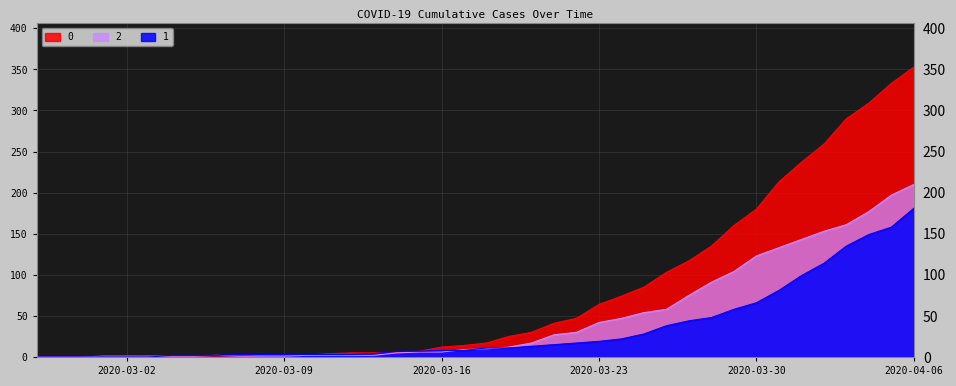

What is the maximum value for 2?

210